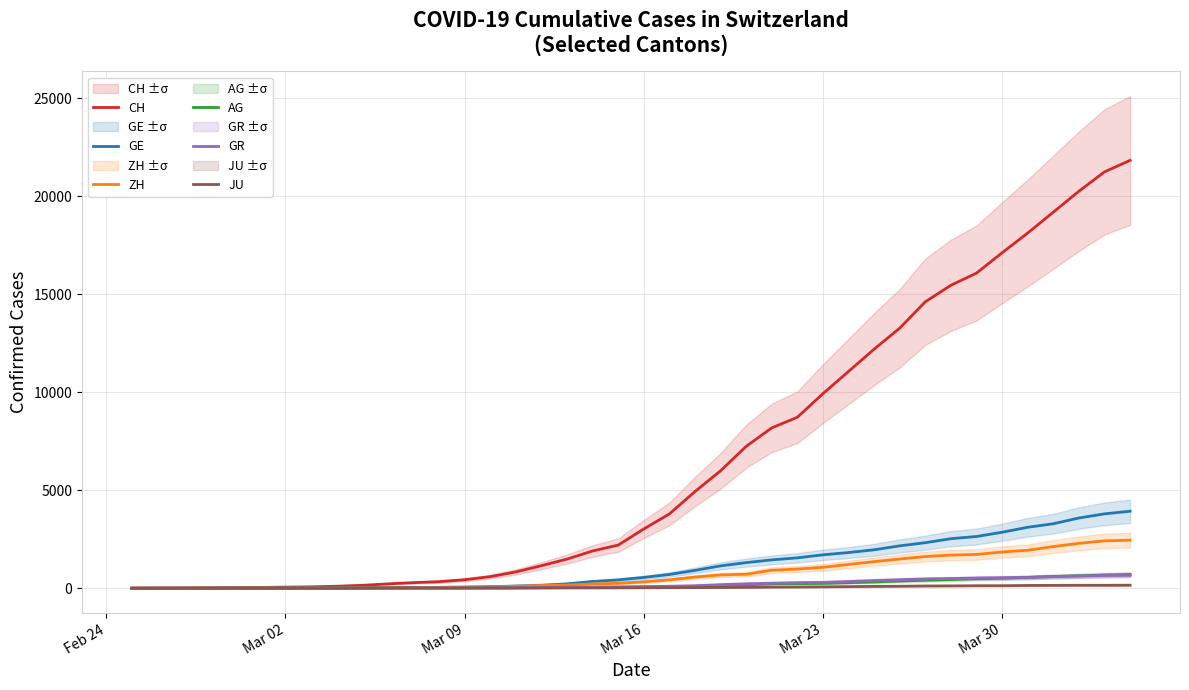

What is the sum of all ZH values?

28993